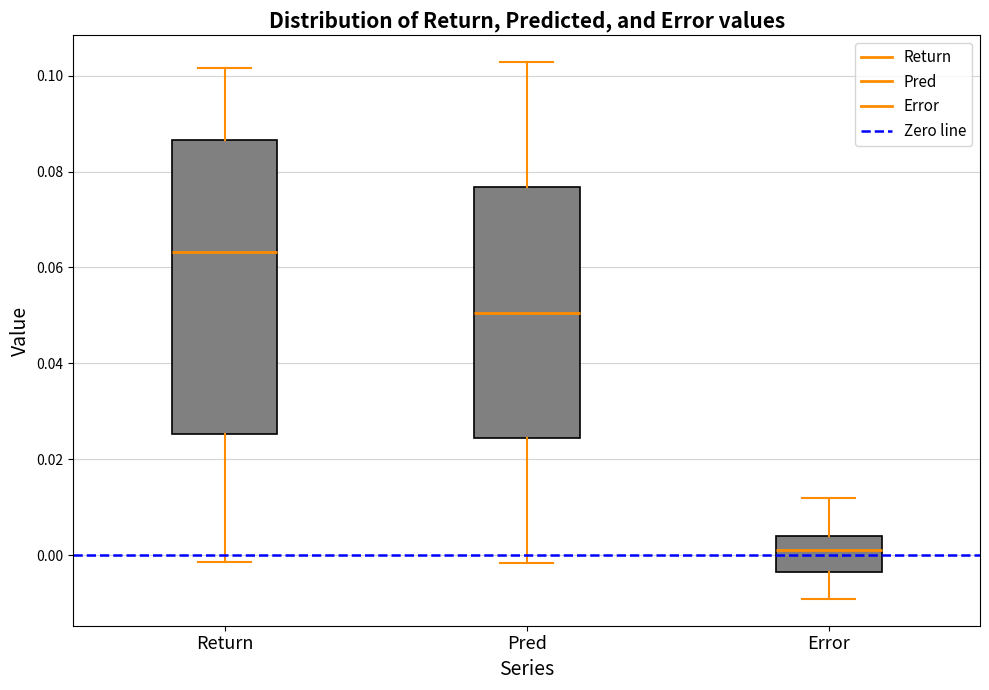

Which box has the lowest median line?

Error